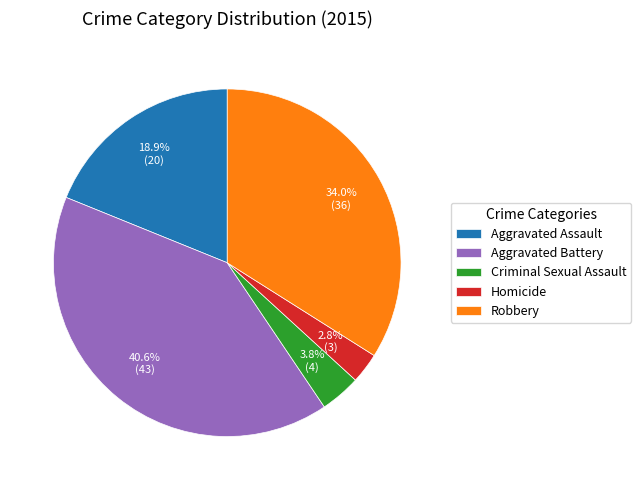

Rank the categories by value from highest to lowest.

Aggravated Battery, Robbery, Aggravated Assault, Criminal Sexual Assault, Homicide